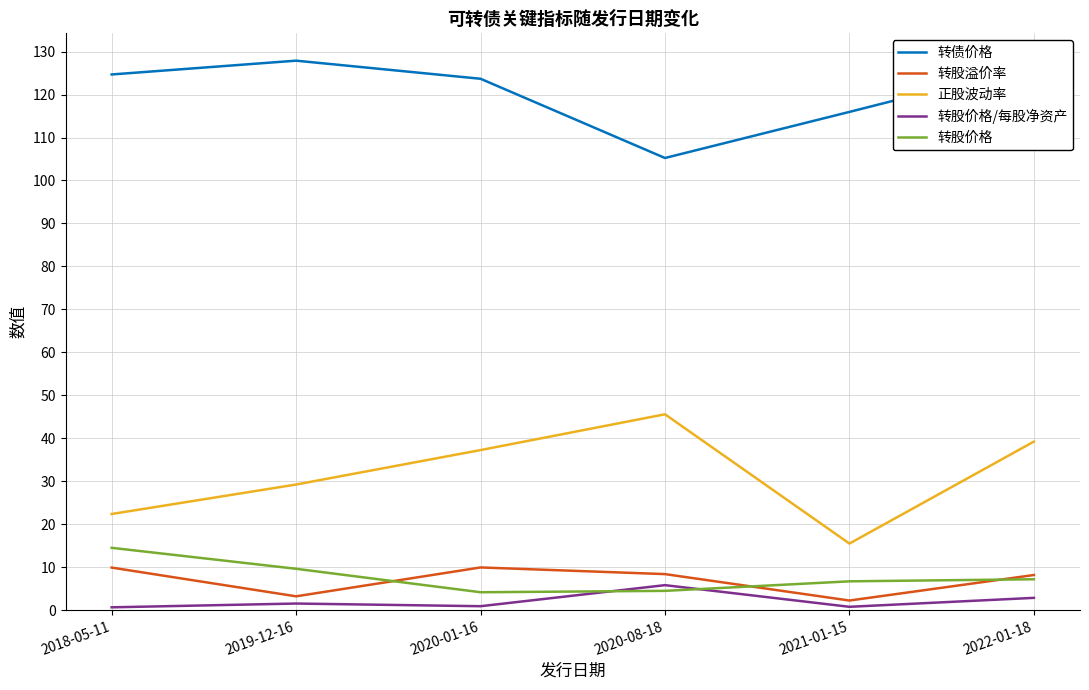

Which series has the largest total across all categories?

转债价格